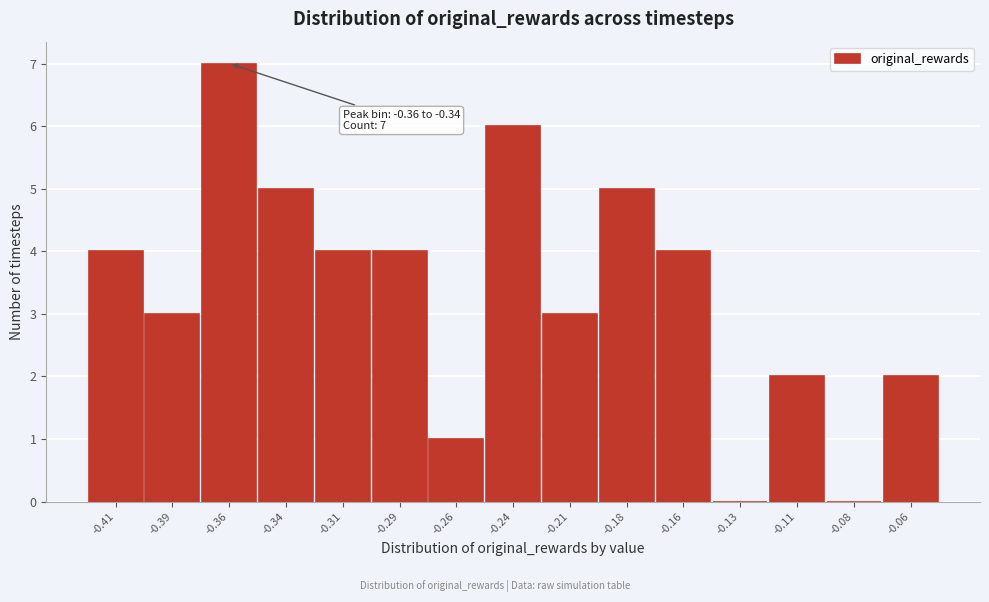

Reading right to left, extract all data points from this chart.

-0.06=2	-0.08=0	-0.11=2	-0.13=0	-0.16=4	-0.18=5	-0.21=3	-0.24=6	-0.26=1	-0.29=4	-0.31=4	-0.34=5	-0.36=7	-0.39=3	-0.41=4